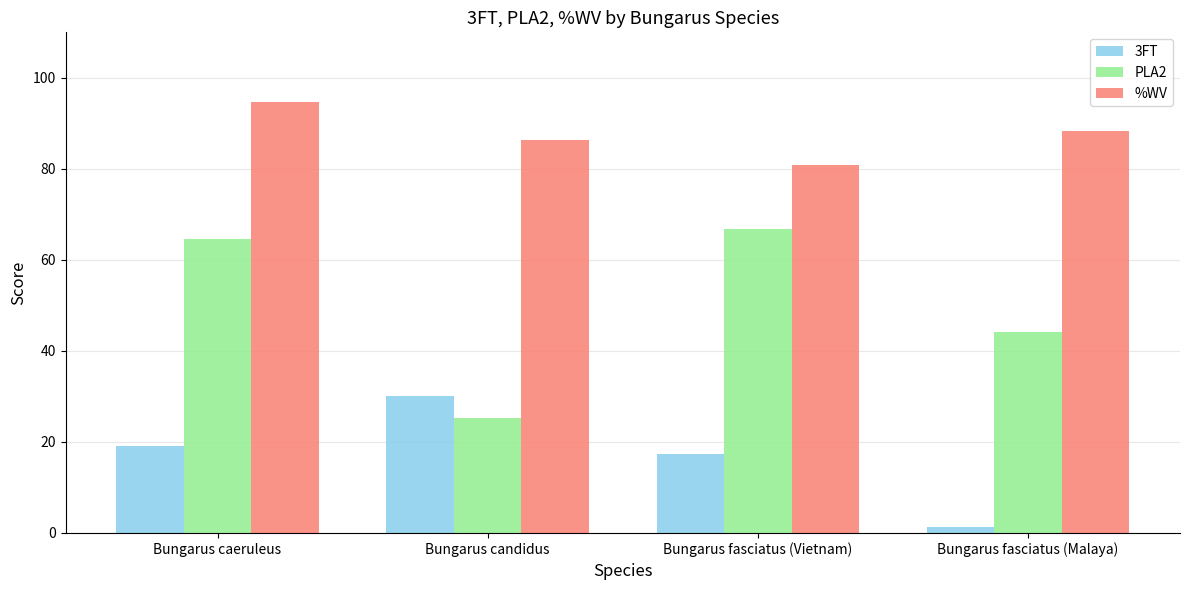

Which category has the lowest value across all series?

Bungarus fasciatus (Malaya)